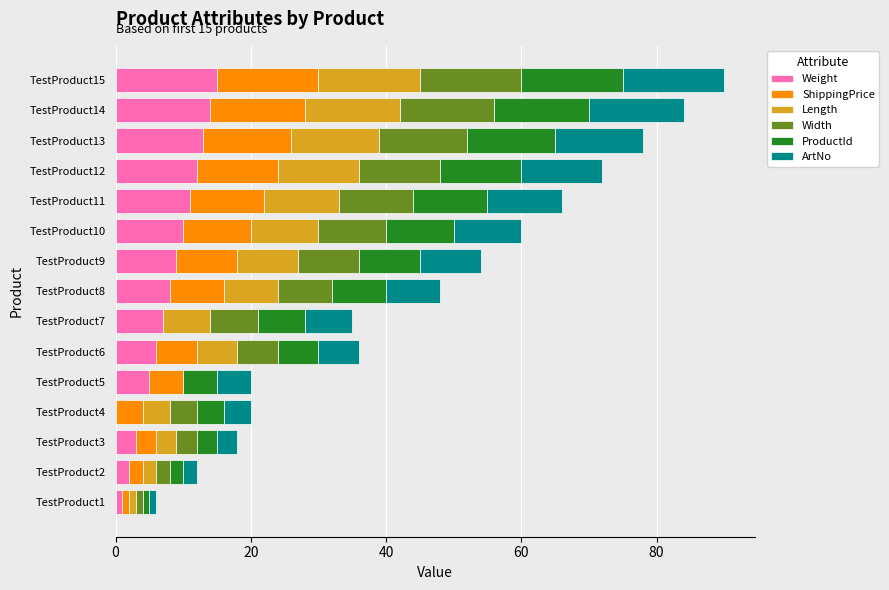

Is it true that Weight equals 3 at TestProduct3?

True